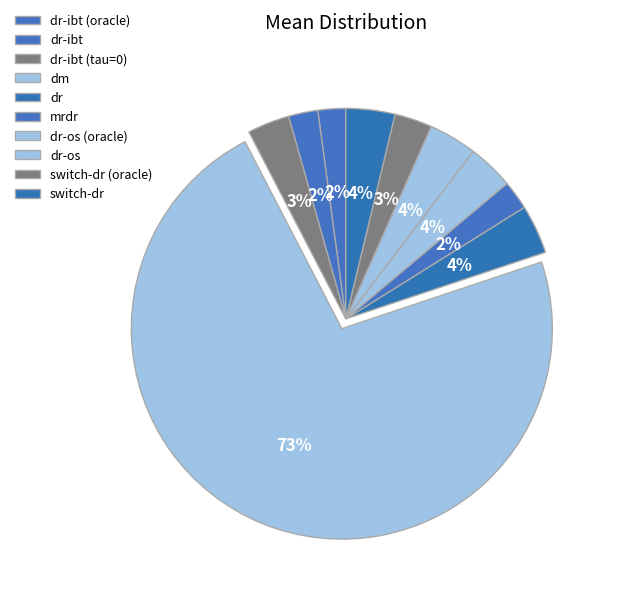

Count the number of slices in the pie.

10